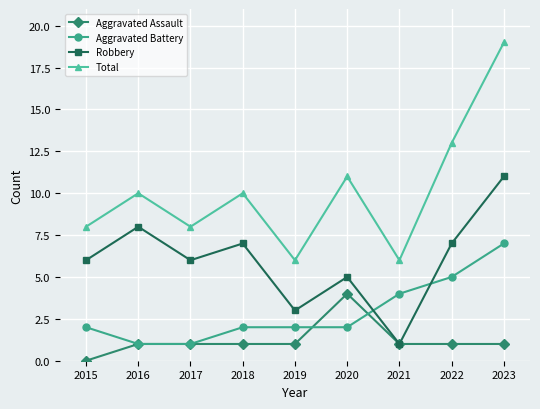

True or false: Total and Aggravated Assault cross at least once.

False